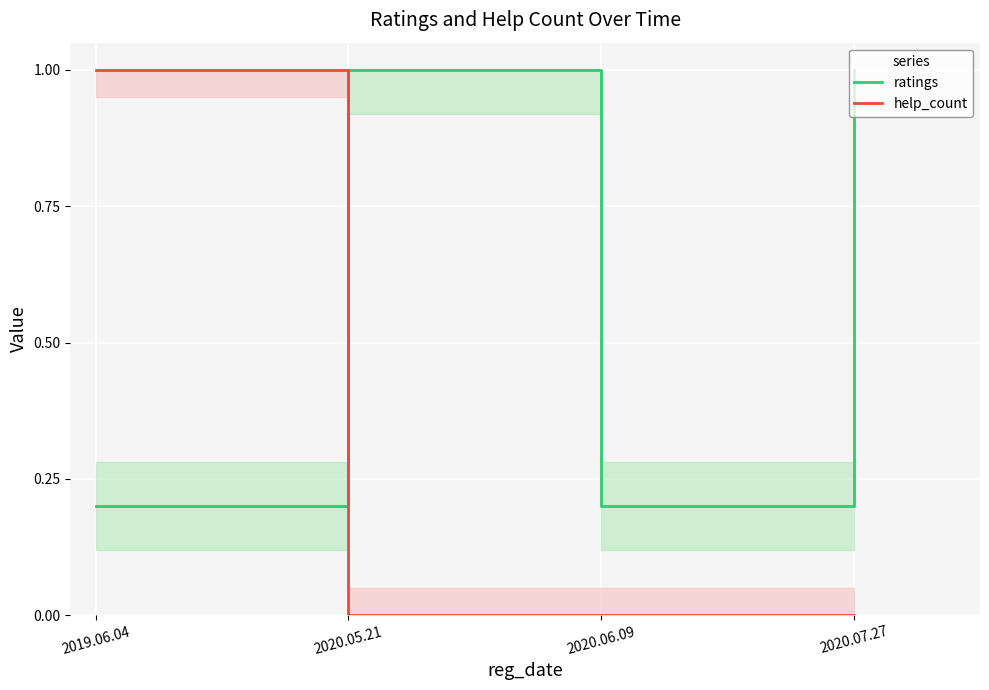

Which series ends up on top after the final intersection of help_count and ratings?

ratings